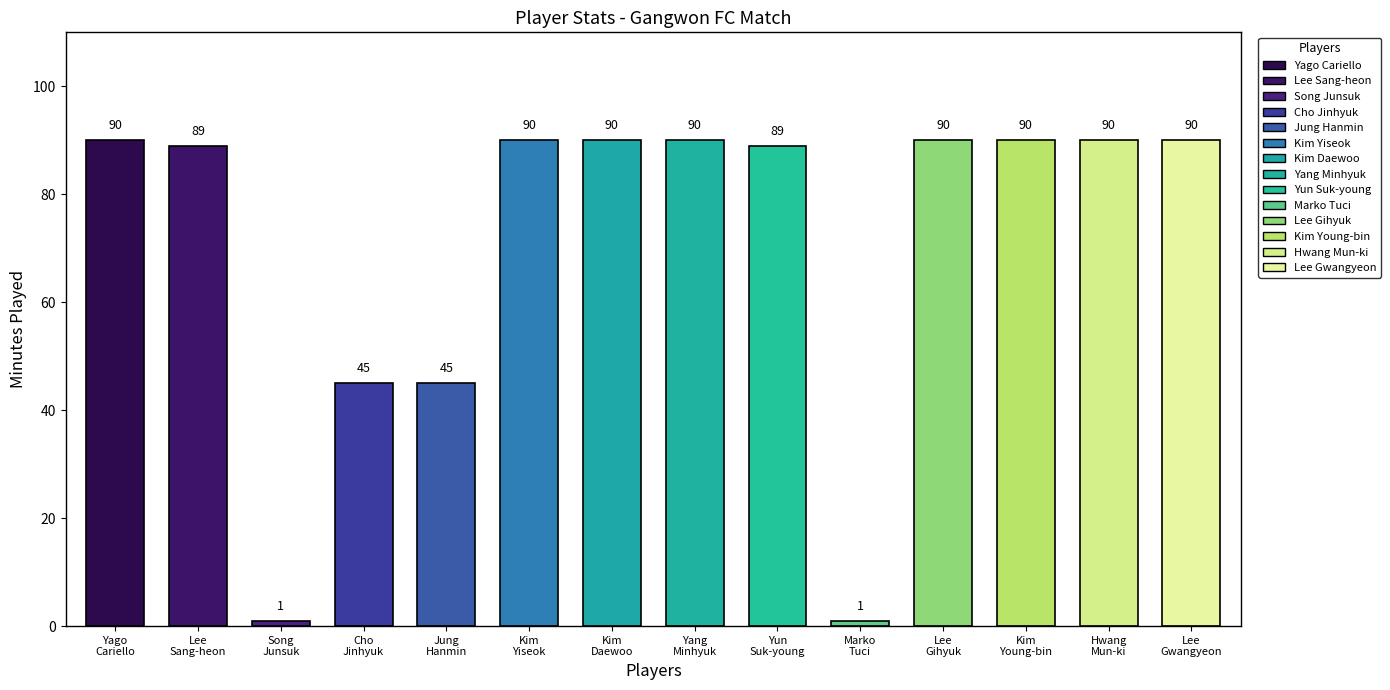

Reading left to right, list all the values displayed in this chart.

90	89	1	45	45	90	90	90	89	1	90	90	90	90